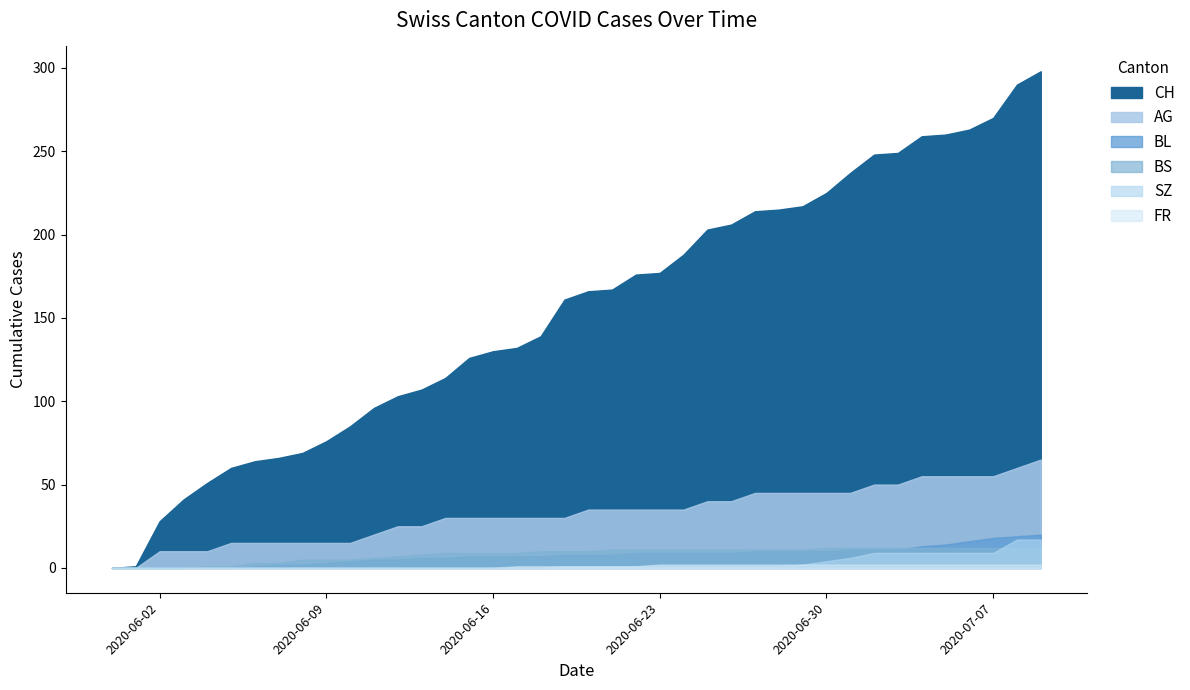

What is the label of the 32nd point from the left?

2020-07-01